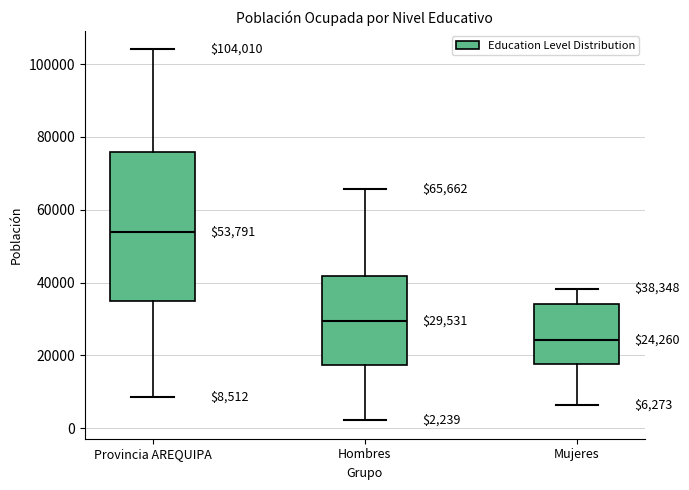

Which box is the tallest, from its lower edge to its upper edge?

Provincia AREQUIPA